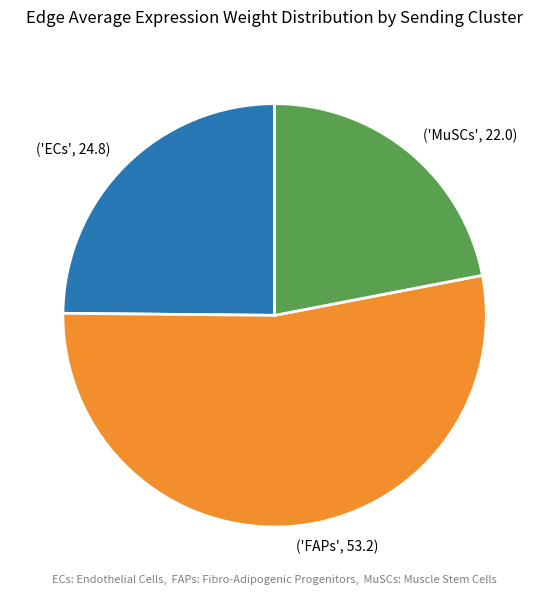

What is the ratio of the value at ('MuSCs', 22.0) to the value at ('FAPs', 53.2)?

0.4